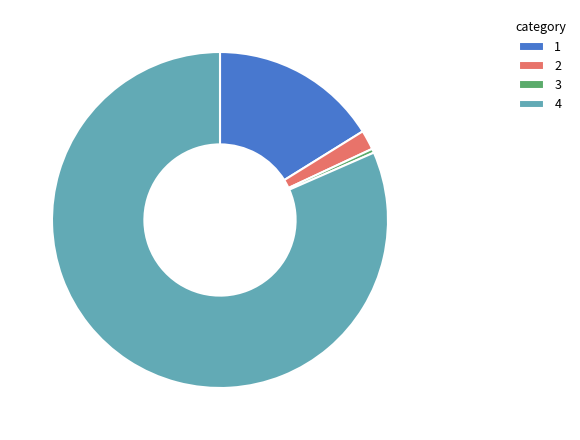

Does 2 represent more than half of the total?

No